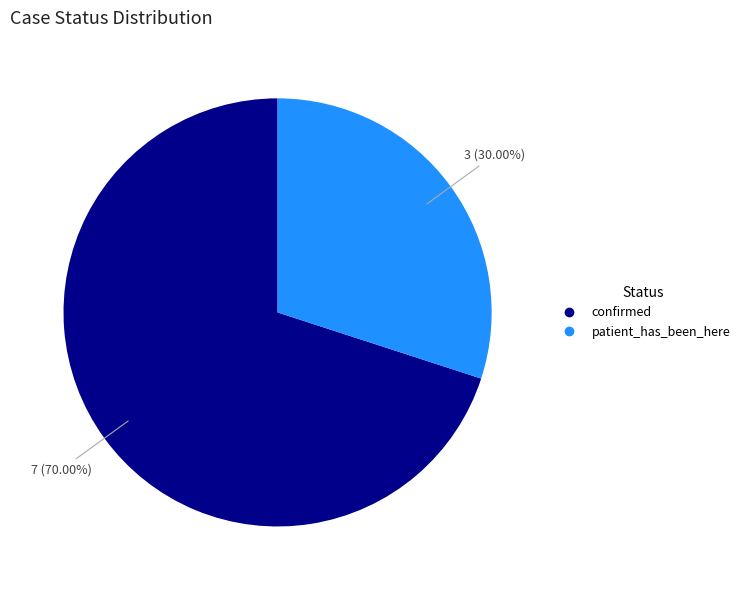

Does patient_has_been_here represent more than half of the total?

No